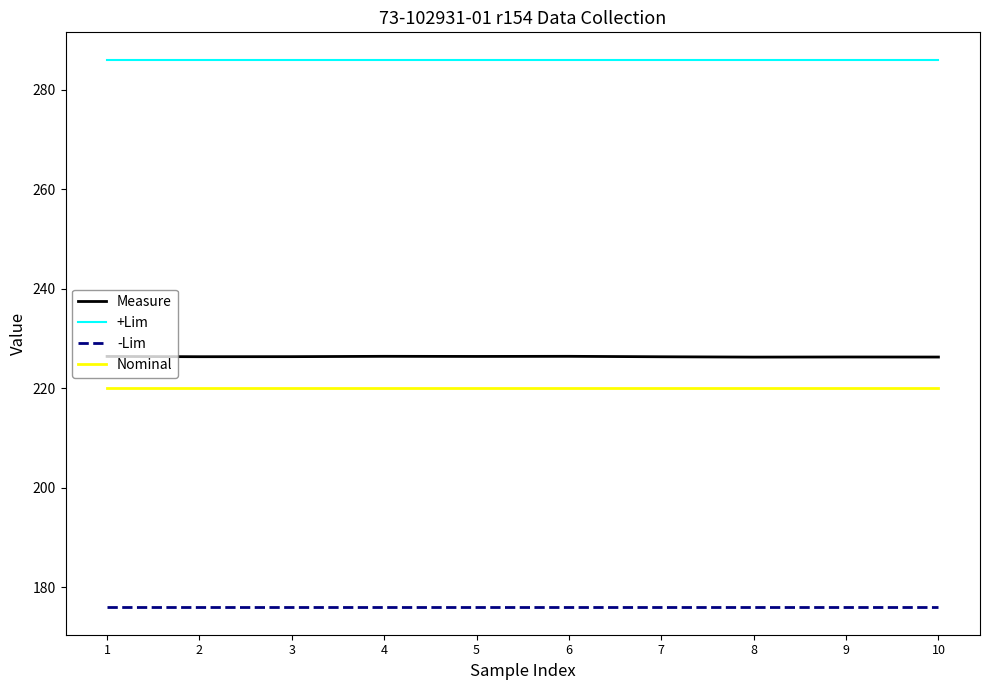

Rank the series at 7 from lowest to highest value.

-Lim, Nominal, Measure, +Lim